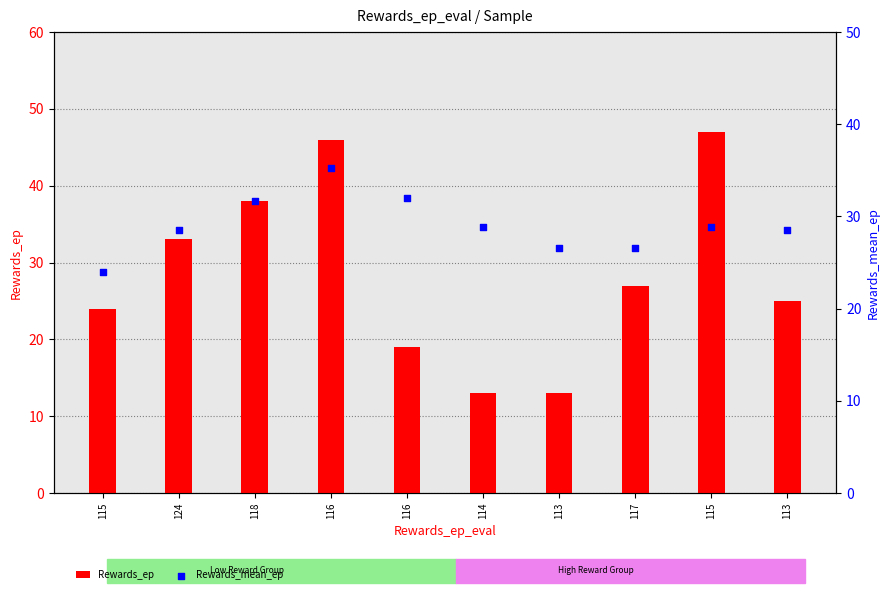

Which series has the largest total across all categories?

Rewards_mean_ep